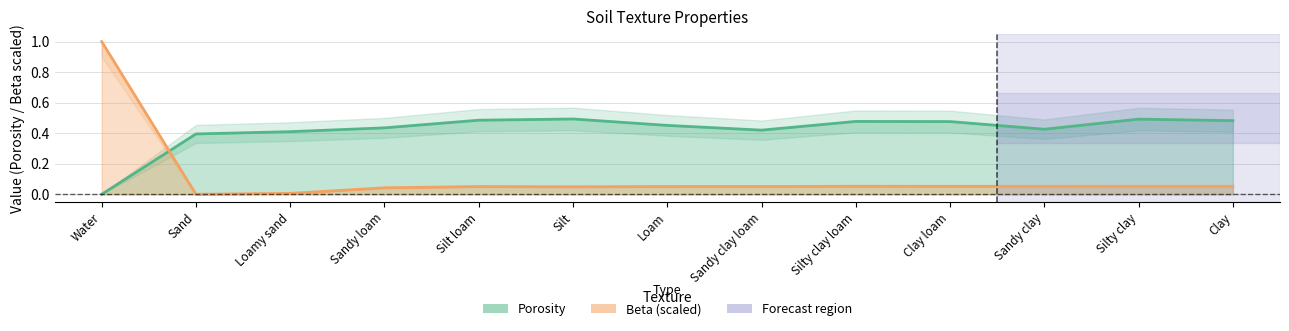

What is the label of the 13th point from the left?

Clay